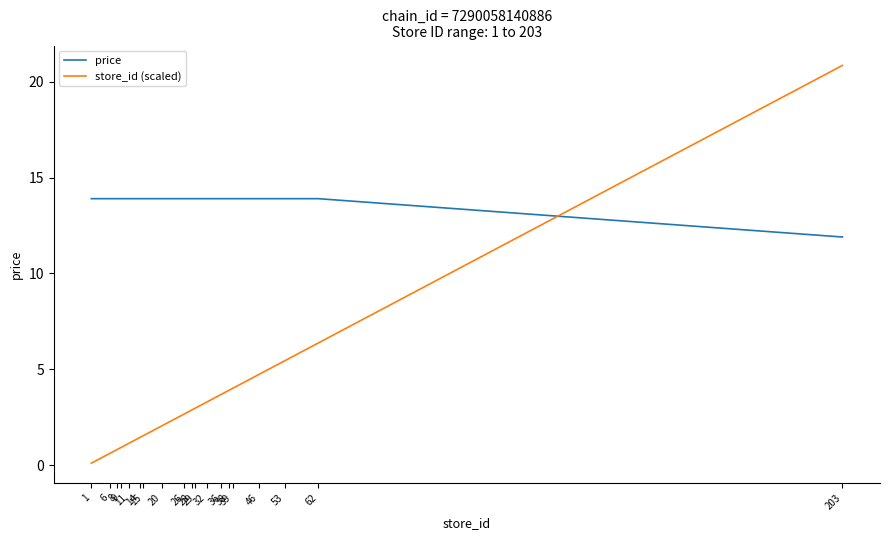

What is the minimum value for store_id (scaled)?

0.1